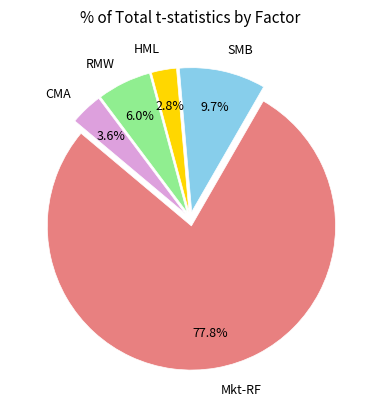

True or false: RMW accounts for 18% of the total.

False